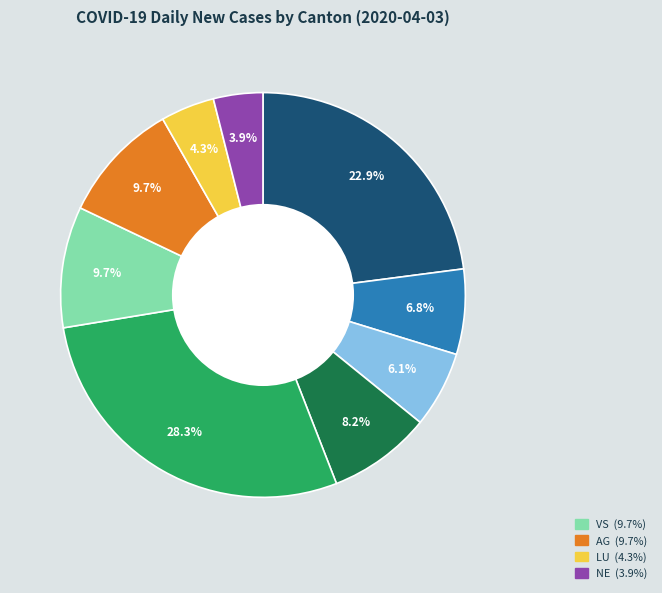

Is there a majority slice in this chart?

No